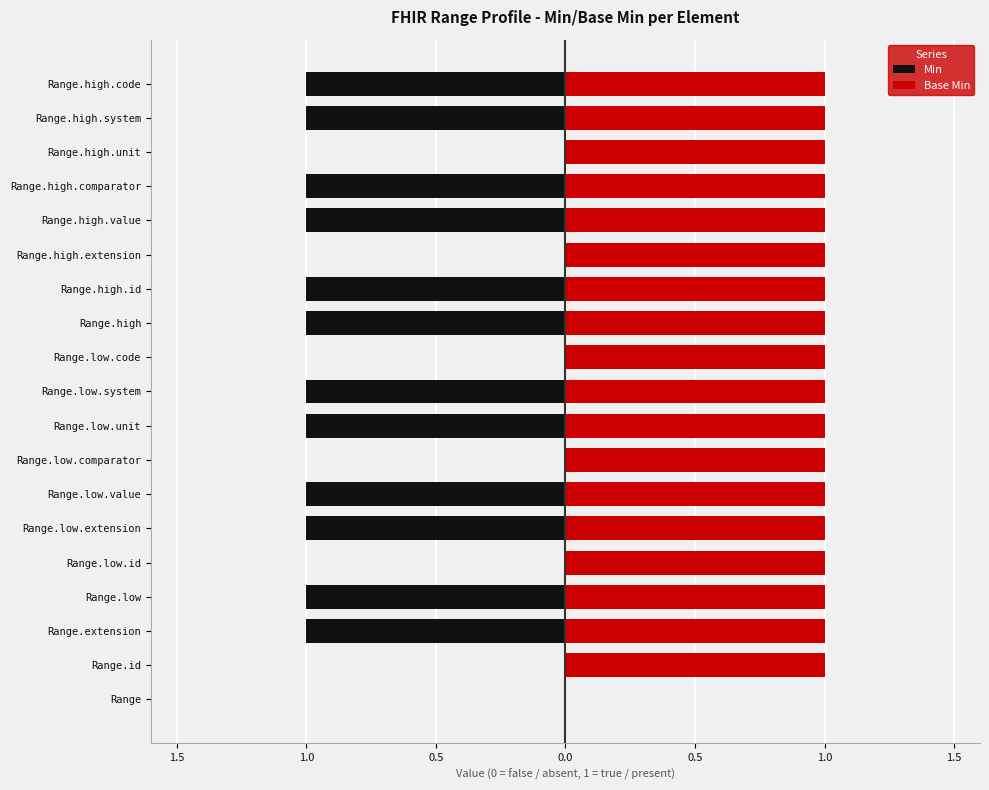

Rank the series by their maximum value, from lowest to highest.

Min, Base Min